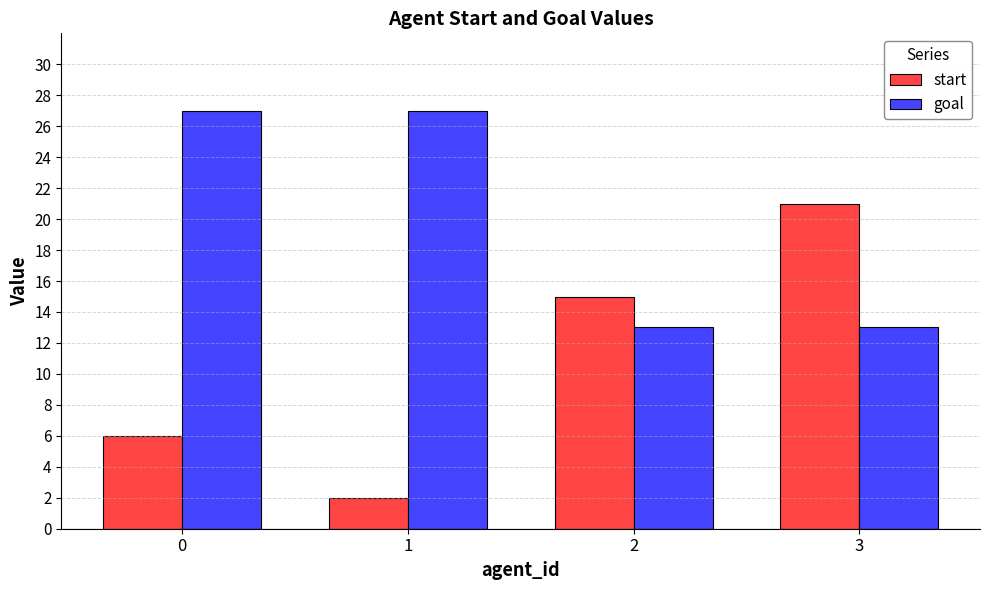

What is the value of the goal bar at the 3rd from the left?

13